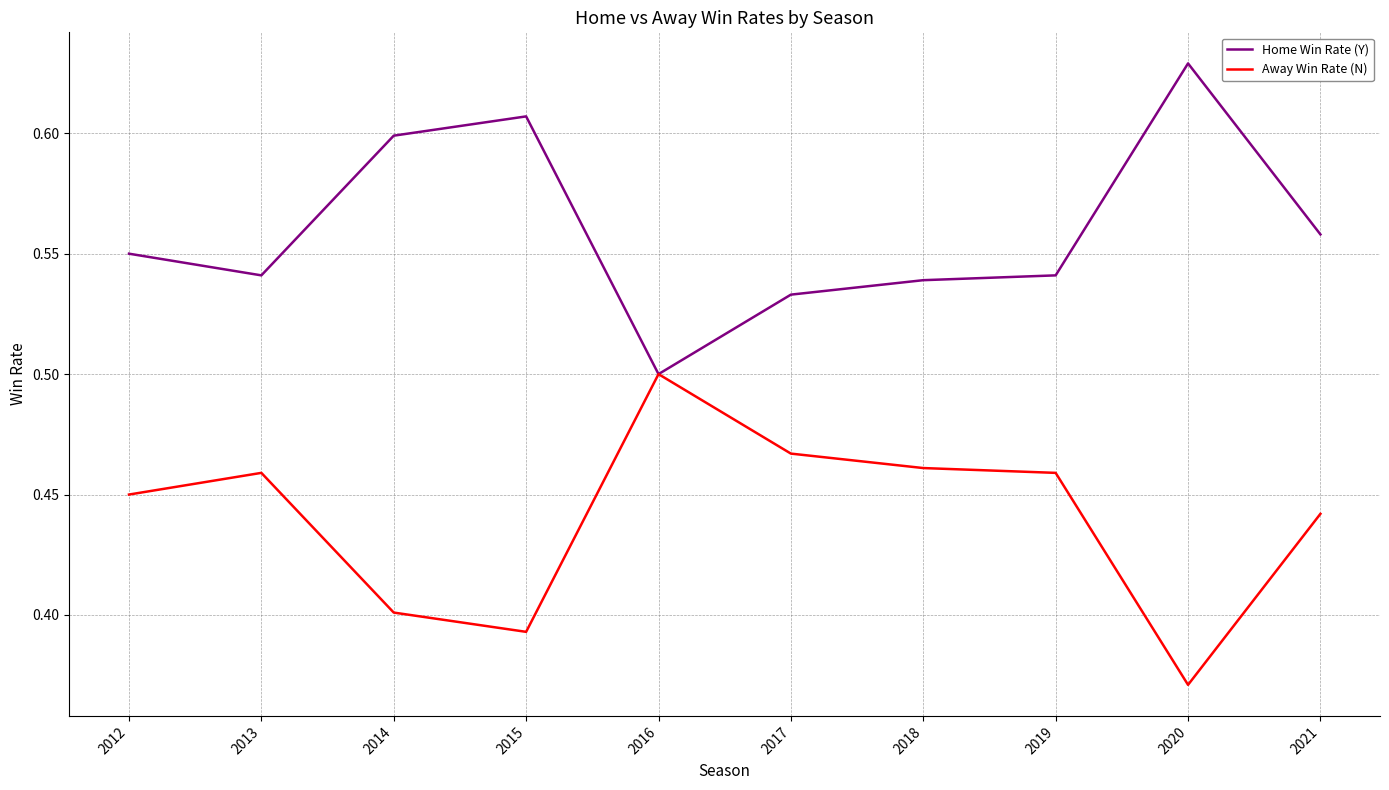

At which label is Away Win Rate (N) closest to 0?

2020